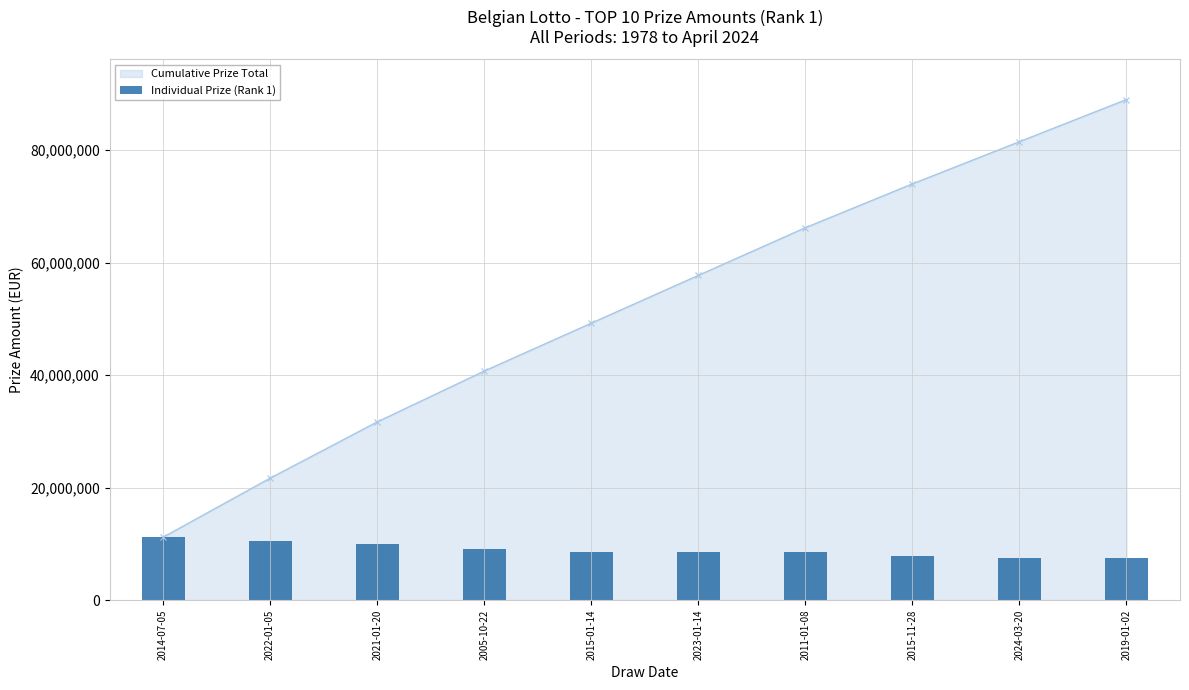

What is the value of the 5th bar from the left?

8518316